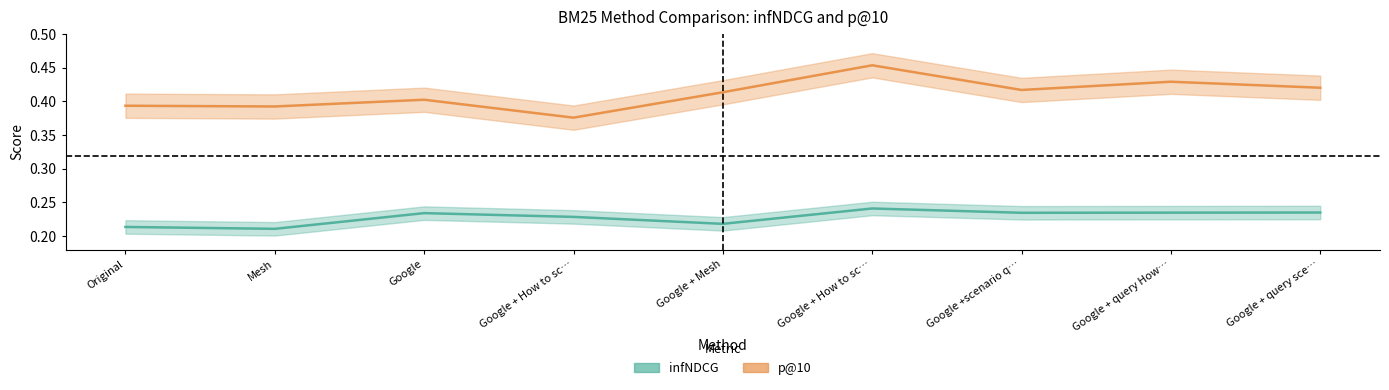

True or false: p@10 and infNDCG intersect in this chart.

False